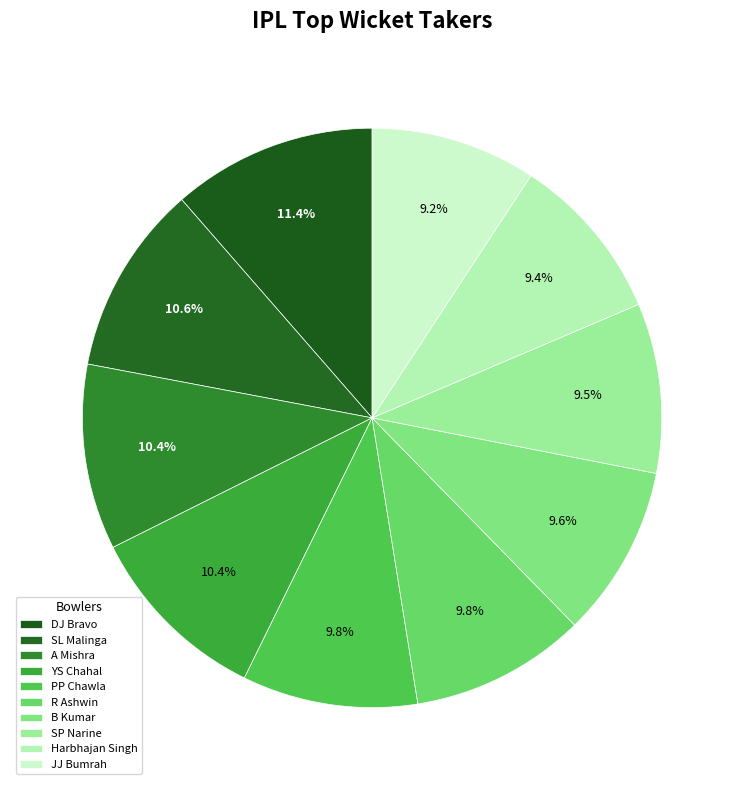

Does any single category account for the majority?

No